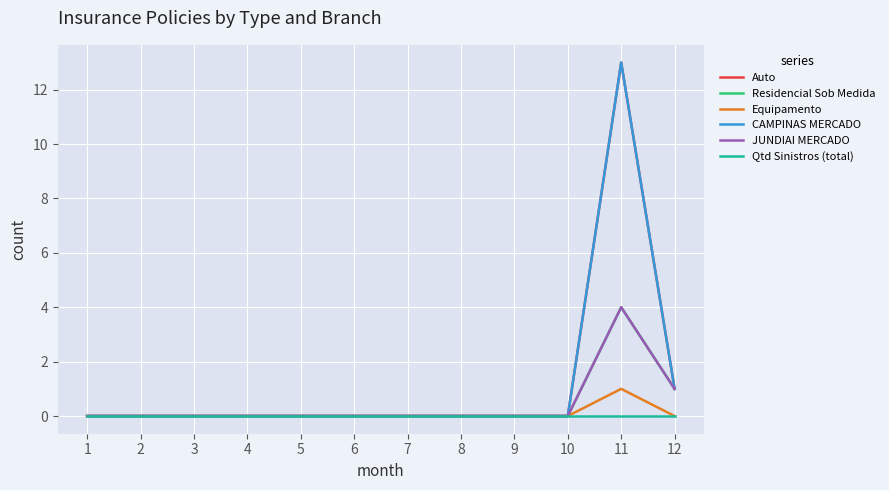

What is the difference between the second highest and second lowest values in the Auto series?

1